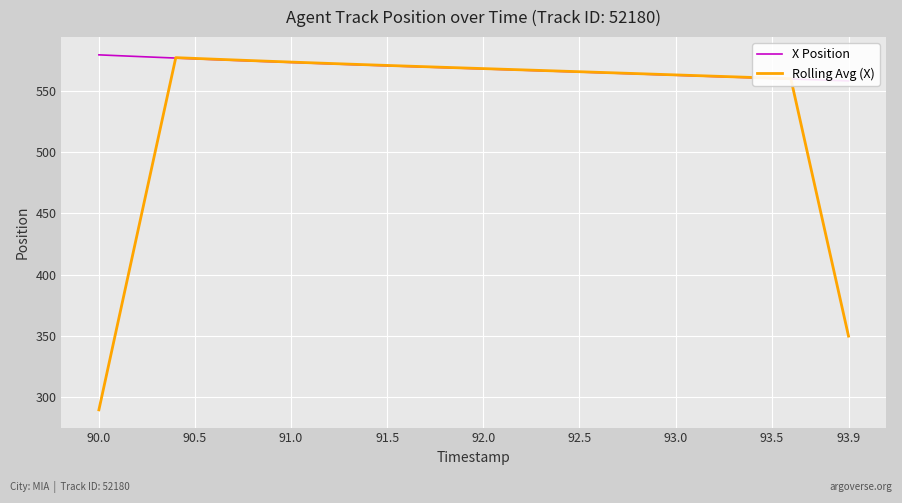

What is the highest value of the Rolling Avg (X) series?

577.4